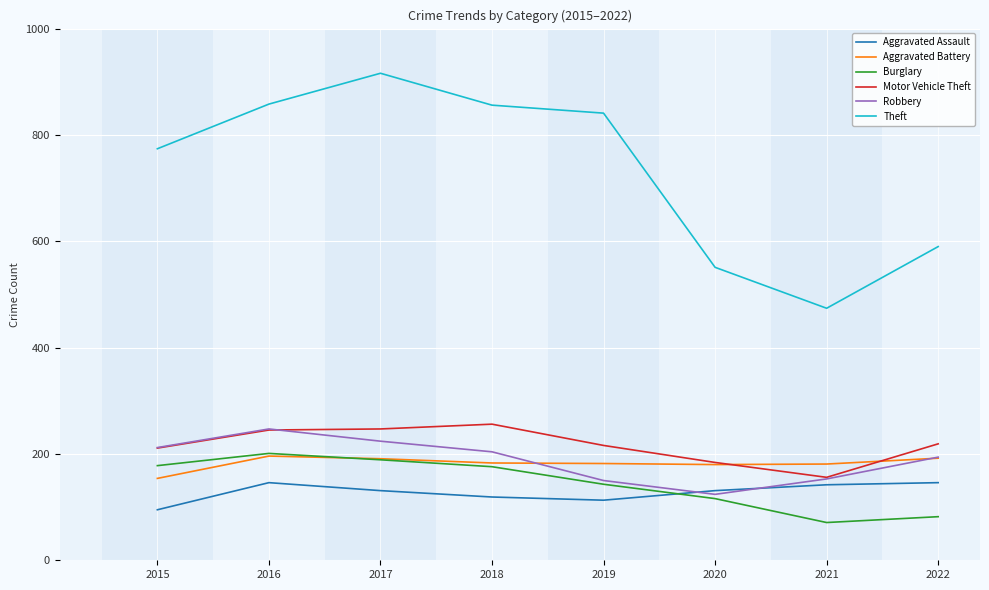

What is the difference between the second highest and second lowest values in the Aggravated Assault series?

33